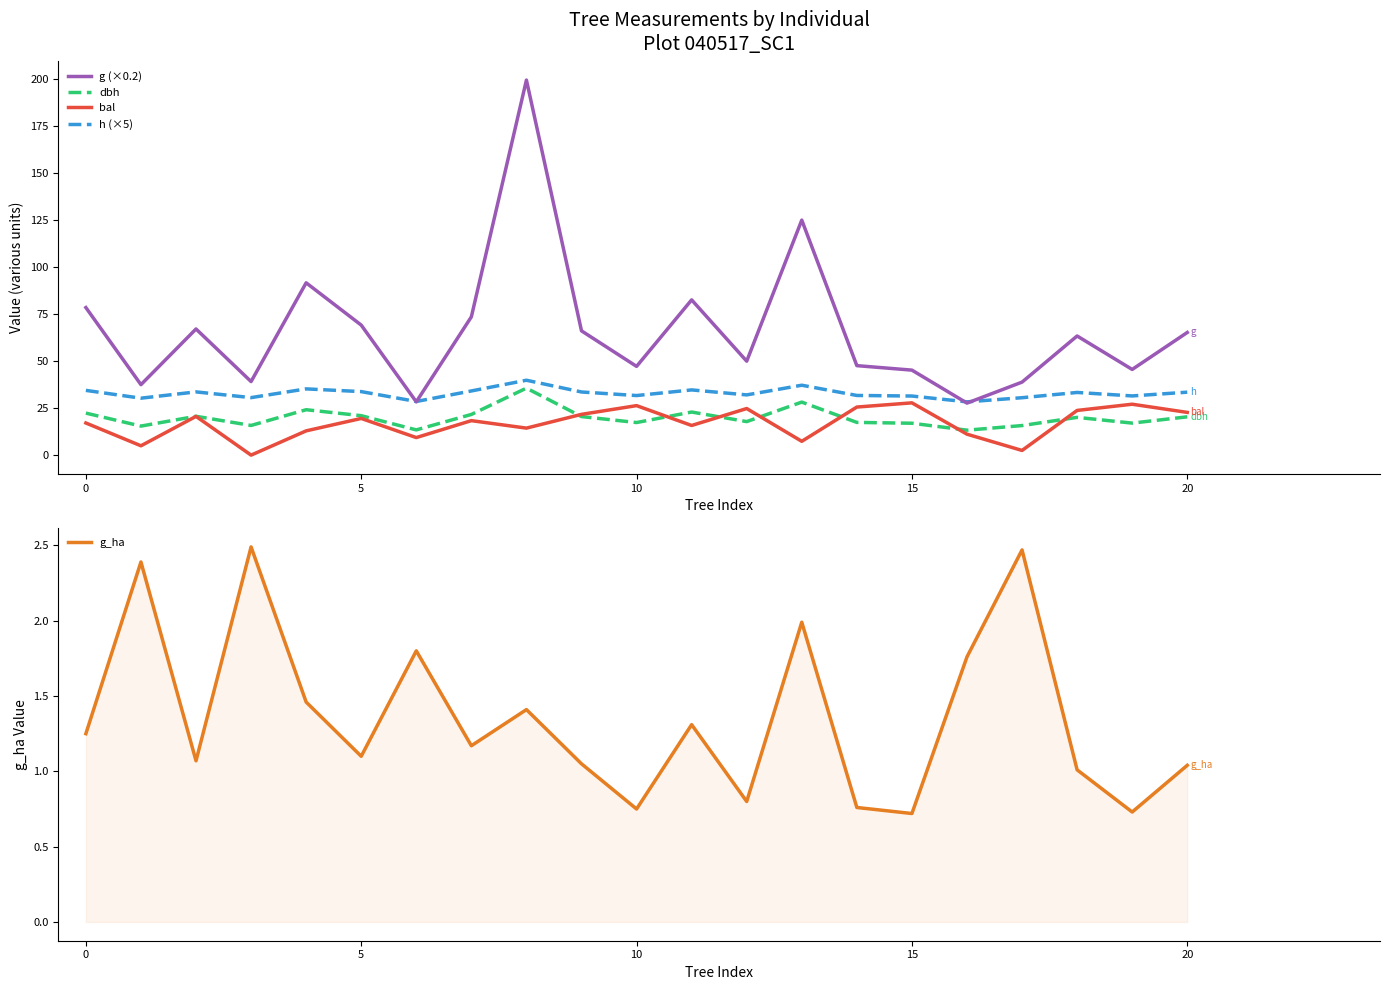

True or false: h (×5) and bal cross at least once.

False